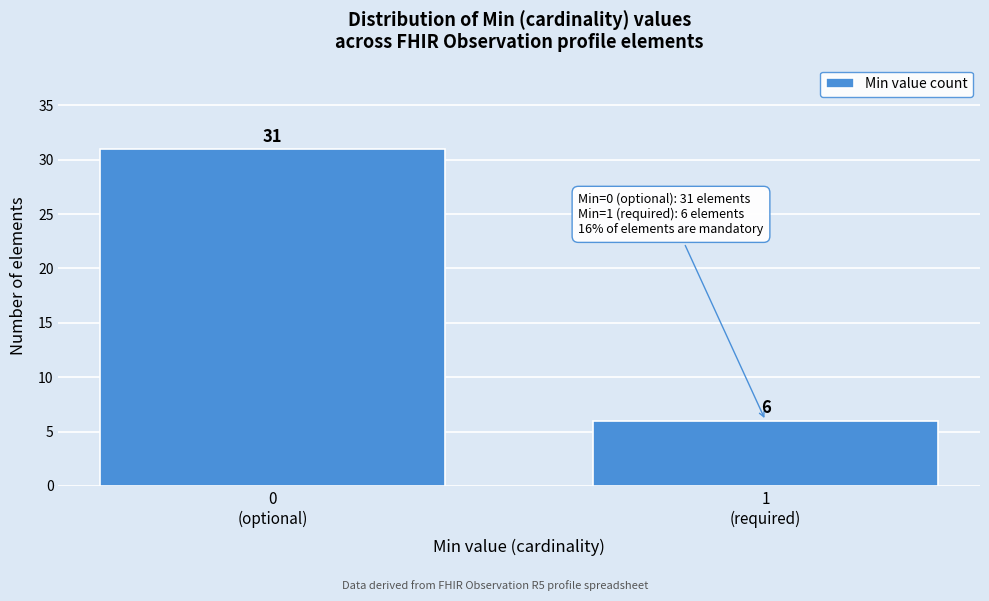

Reading left to right, list all the values displayed in this chart.

31	6